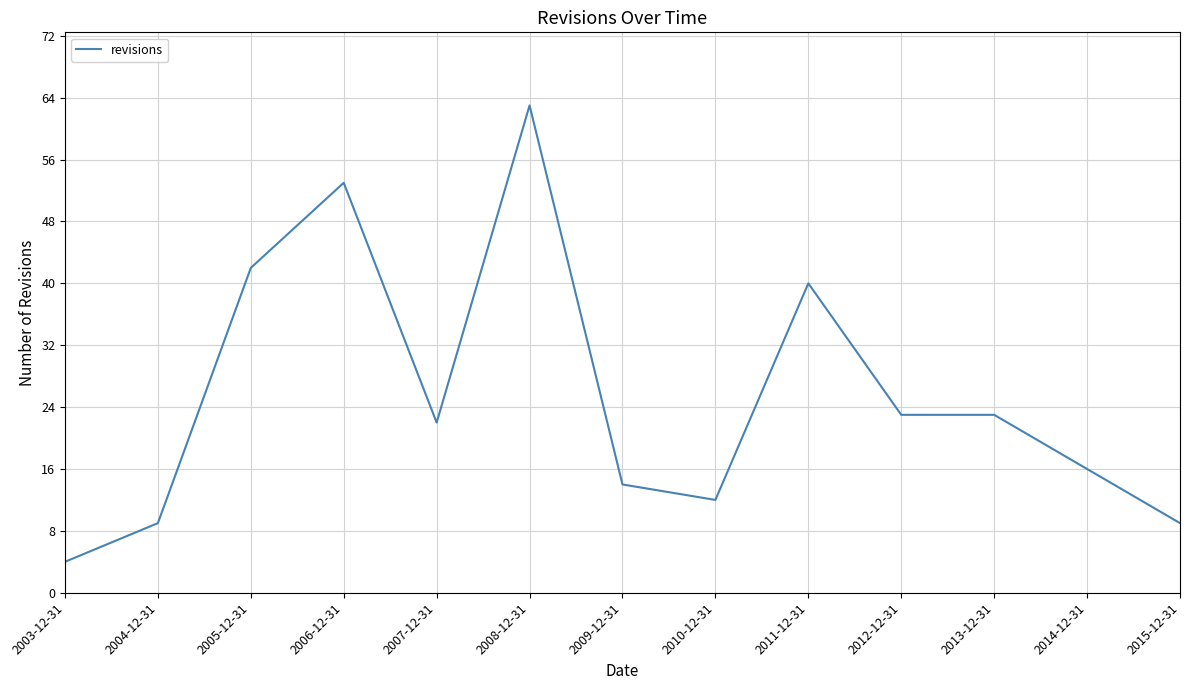

Where is the first local maximum?

2006-12-31